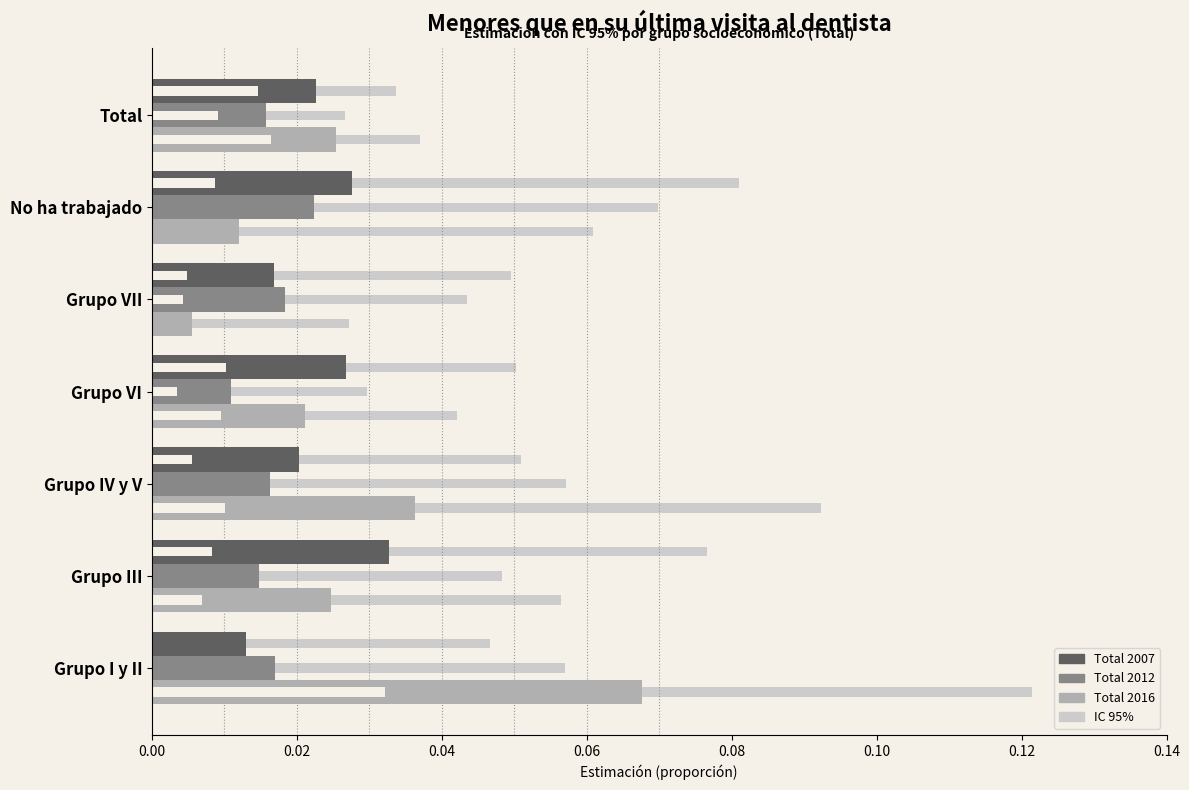

The Total 2007 series shows 0.0 at Grupo I y II. True or false?

False